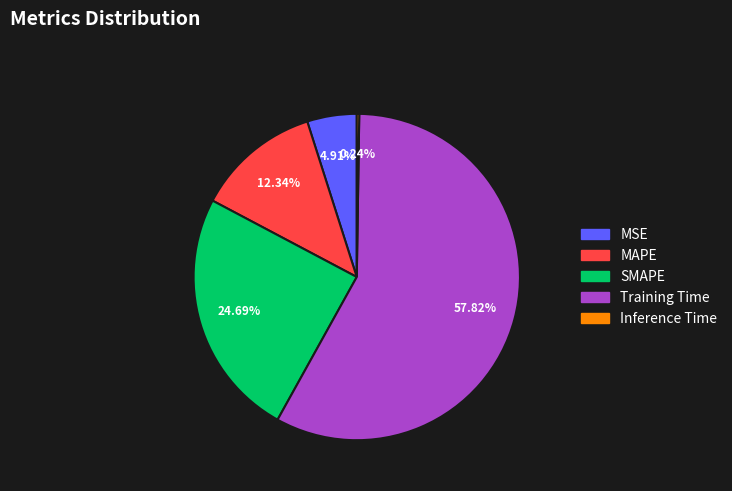

What is the majority slice?

Training Time